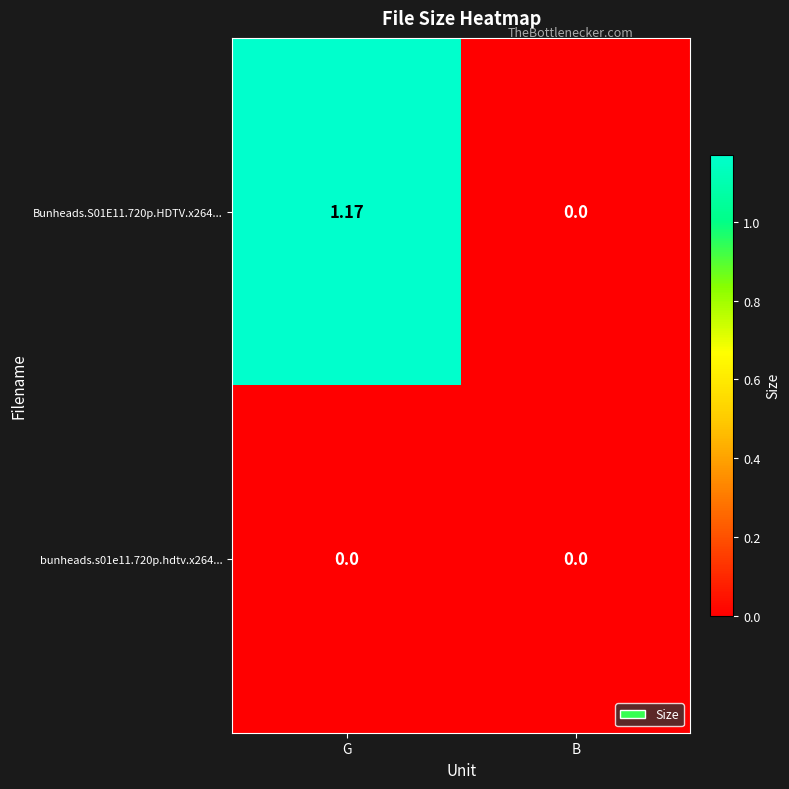

At which category is the sum across all series the highest?

G